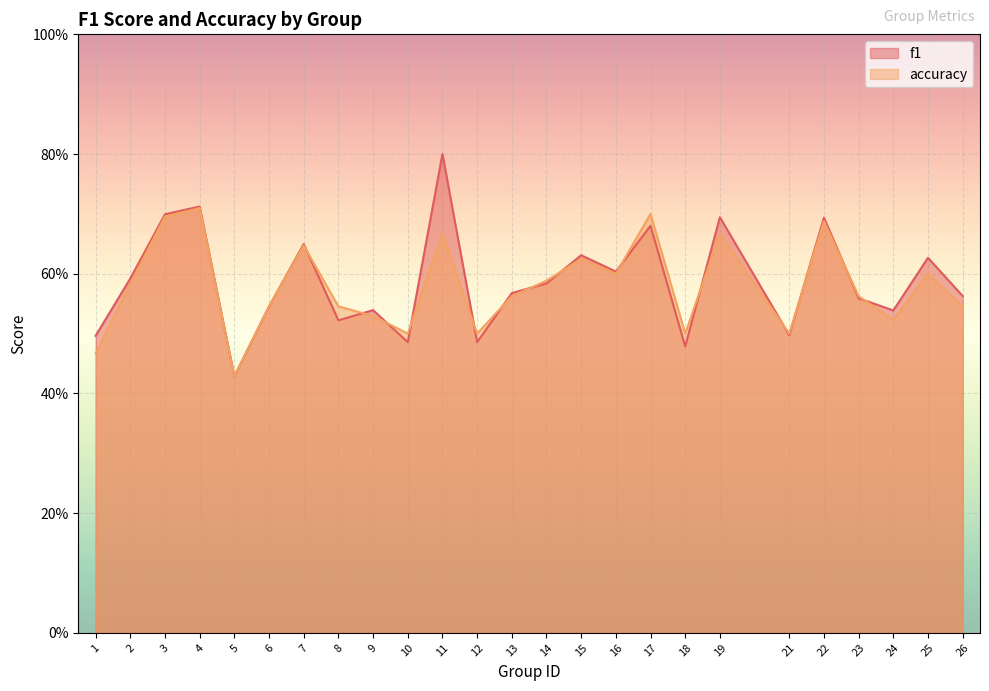

Between which two adjacent categories do accuracy and f1 first intersect?

7 and 8